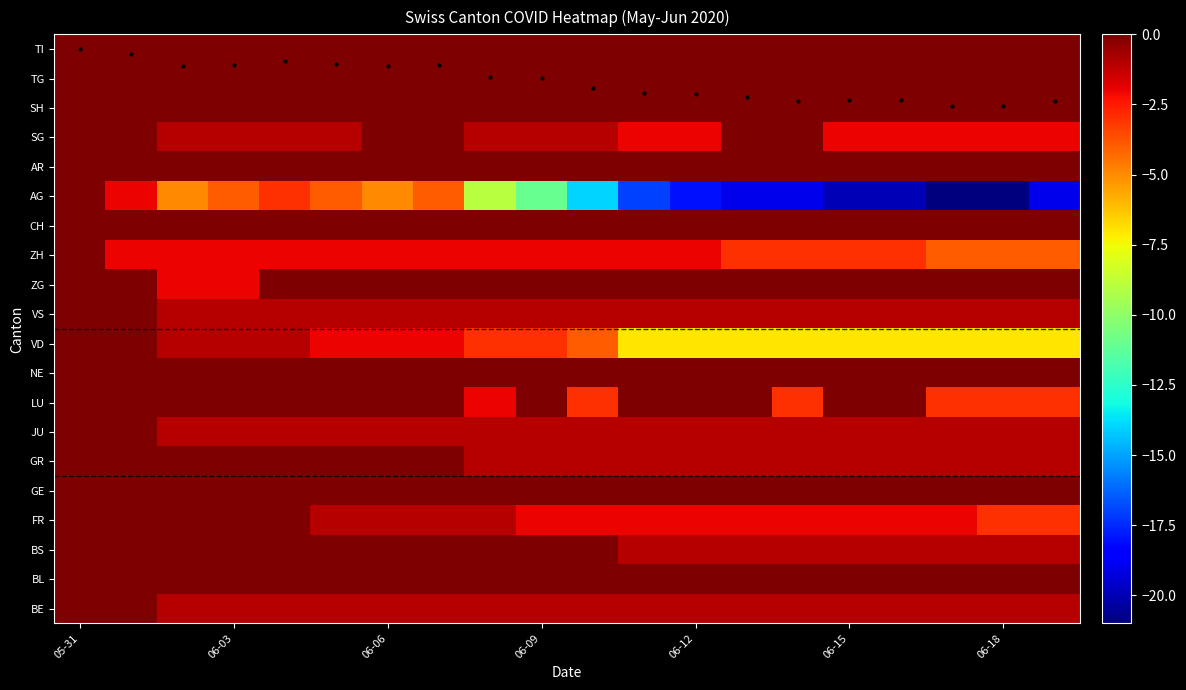

At how many categories does at least one series exceed 7?

20